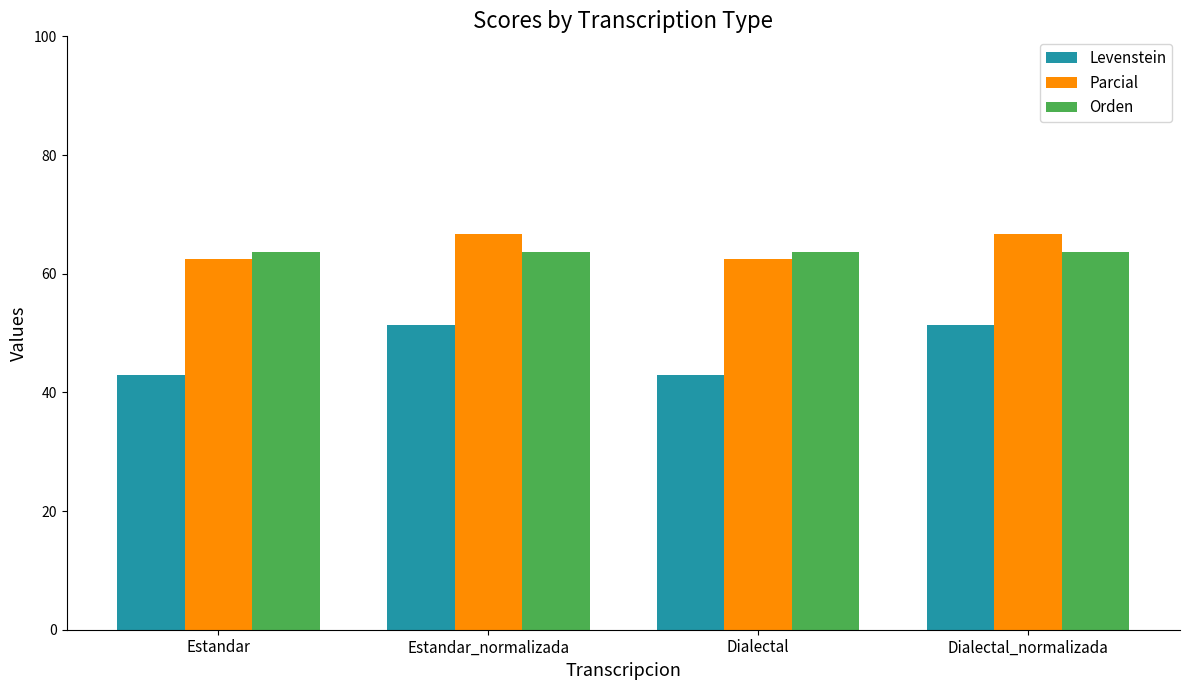

Reading right to left, extract all data points from this chart.

Levenstein: 51.4	42.9	51.4	42.9
Parcial: 66.7	62.5	66.7	62.5
Orden: 63.6	63.6	63.6	63.6